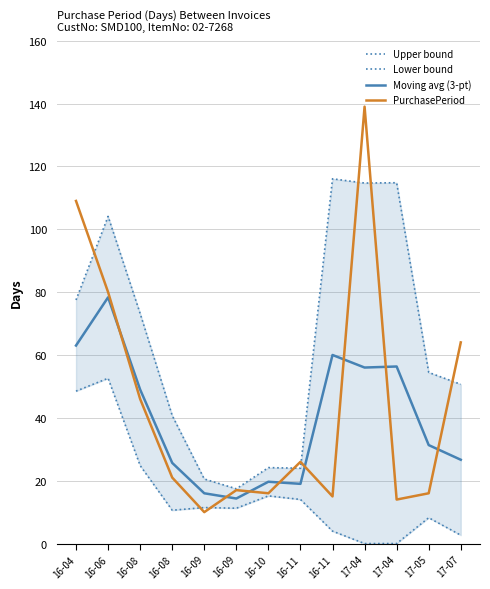

What are all the series names shown in the legend?

Upper bound, Lower bound, Moving avg (3-pt), PurchasePeriod